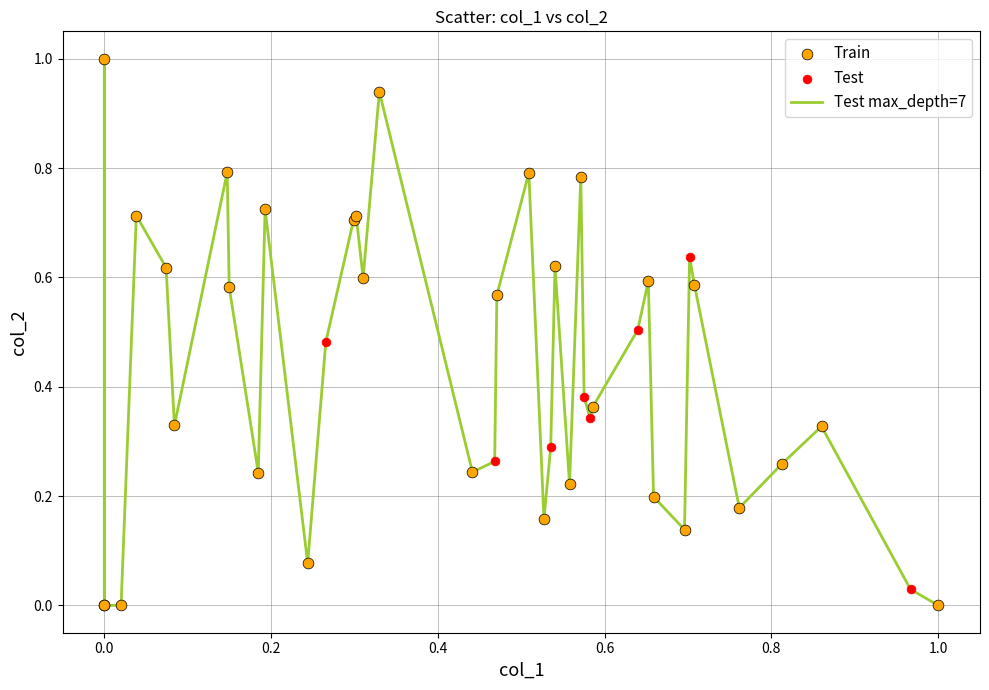

What is the maximum value shown in the chart?

1.0